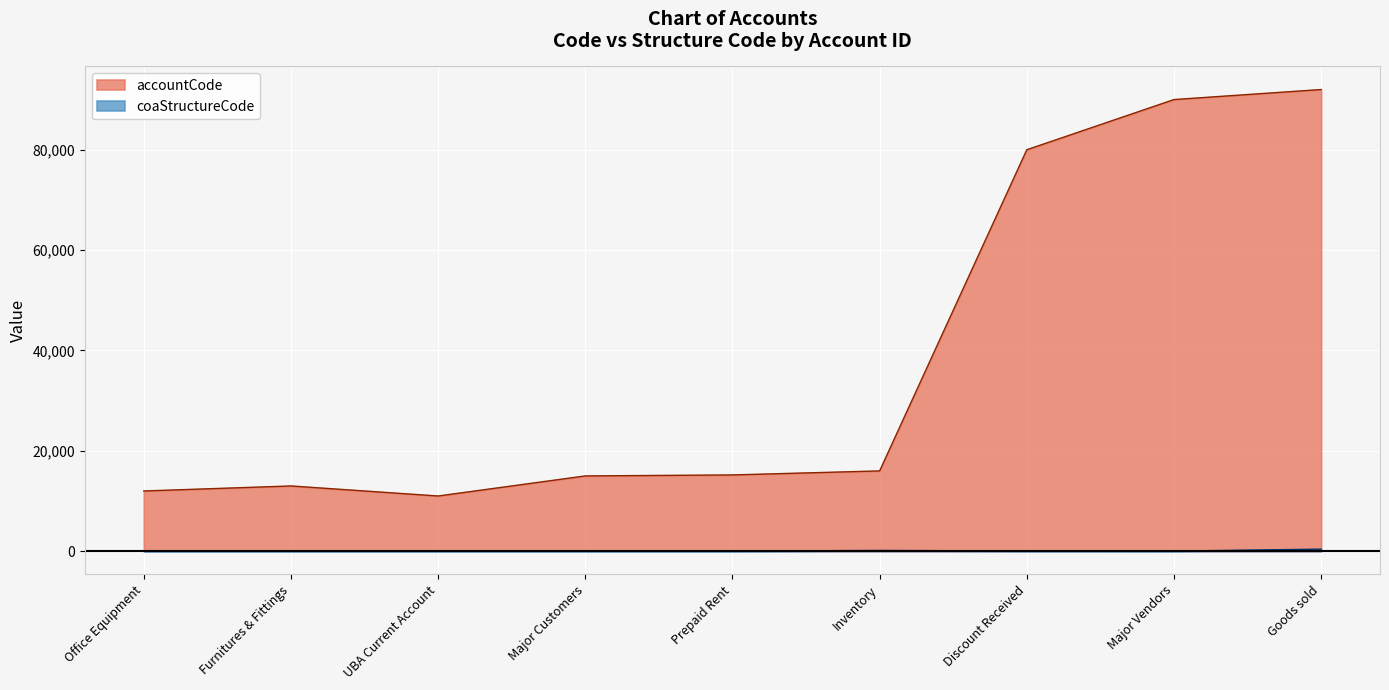

The accountCode series shows 21163 at Furnitures & Fittings. True or false?

False